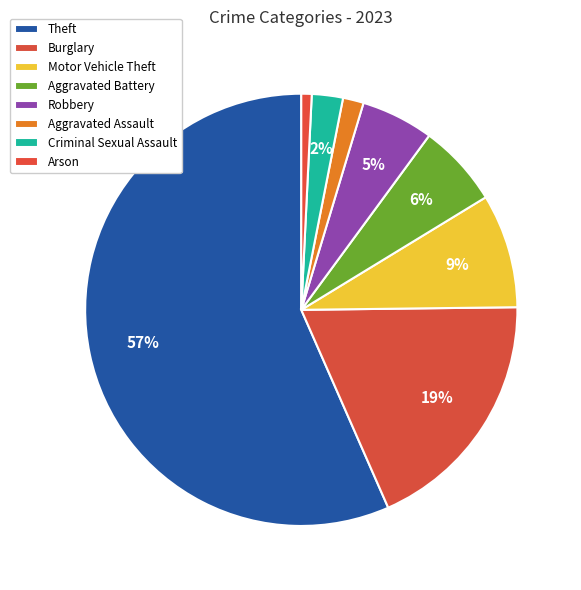

How many segments does this pie chart have?

8